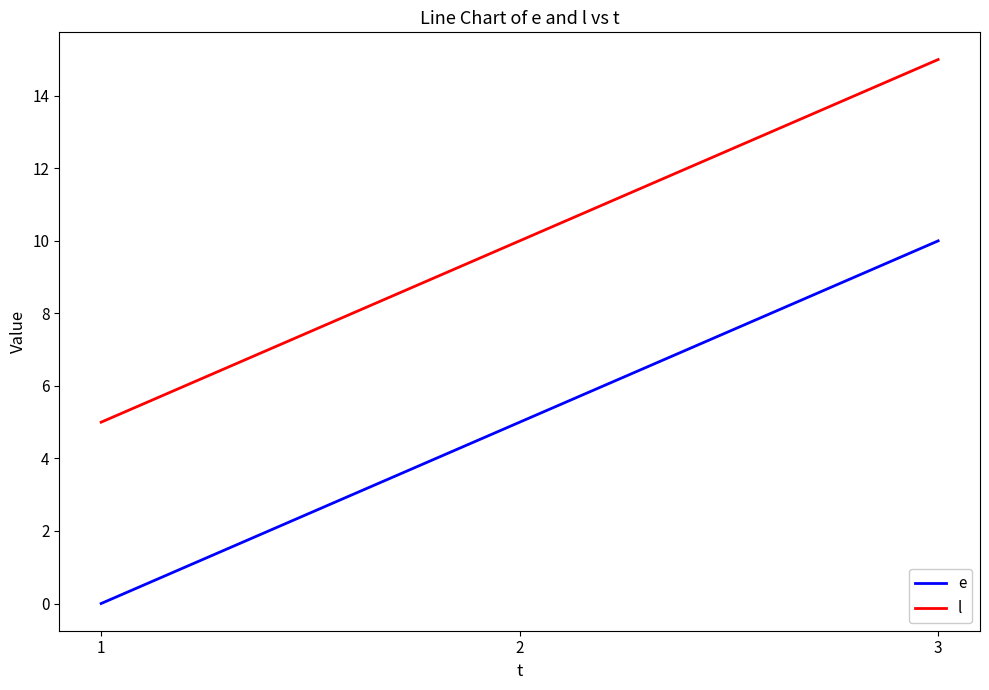

At which category is the sum across all series the highest?

3